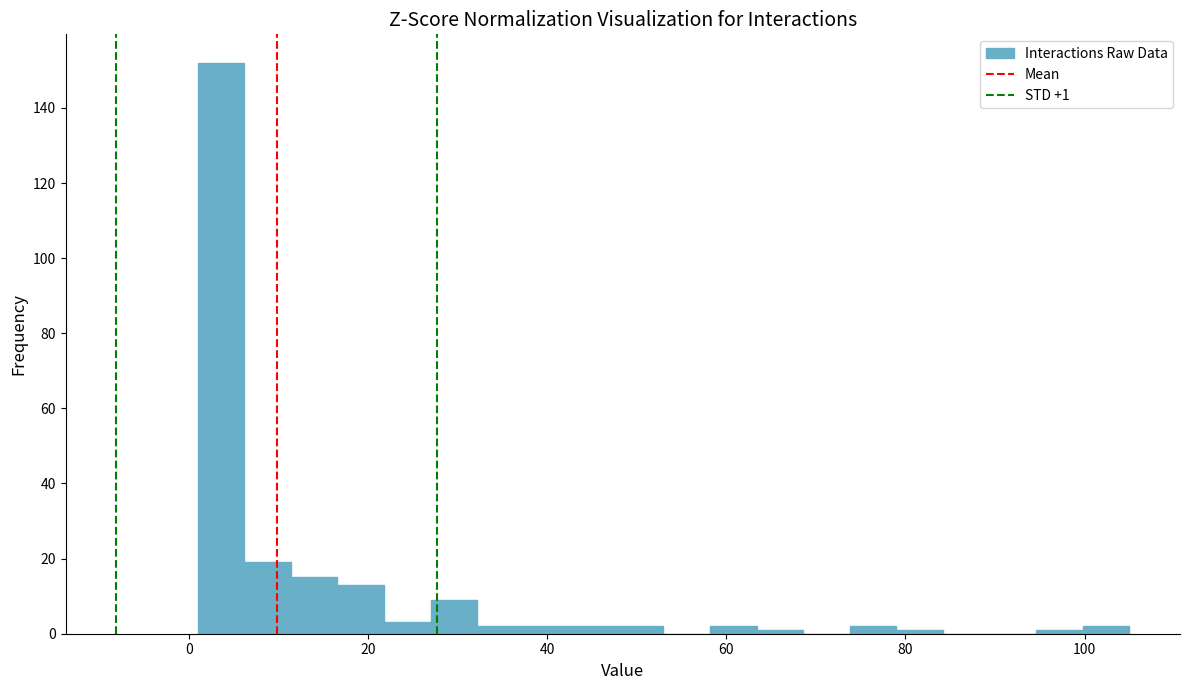

Around what value on the x-axis is the tallest bar? Give the approximate position of its centre, as read against the axis.

4